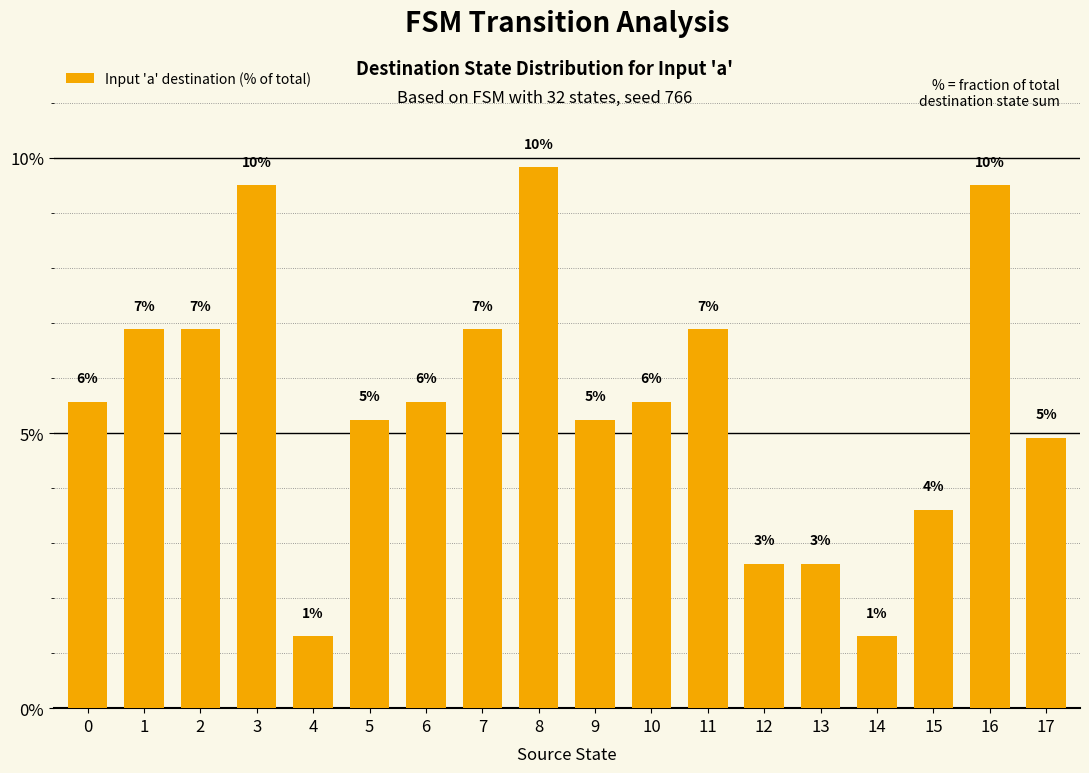

Does the chart contain any negative values?

No